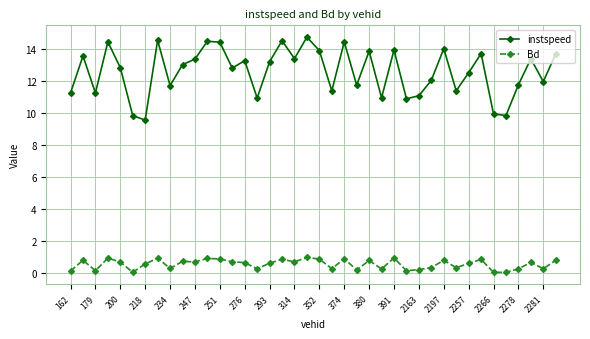

True or false: instspeed and Bd intersect in this chart.

False